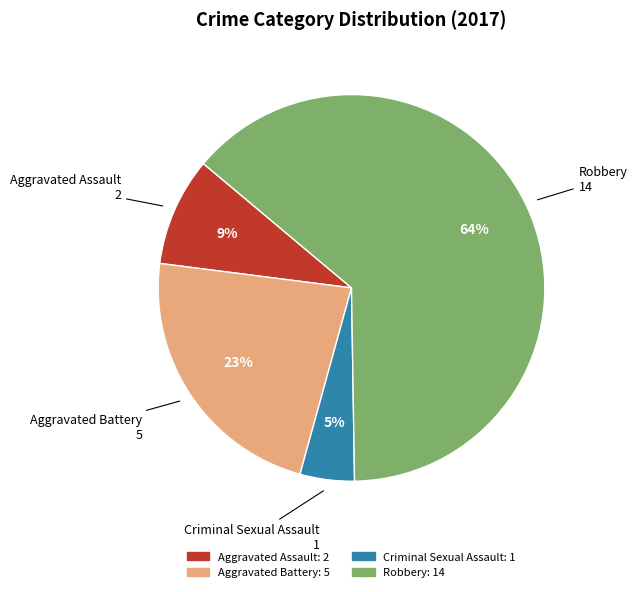

Do Aggravated Battery and Criminal Sexual Assault together represent more than half of the pie?

No